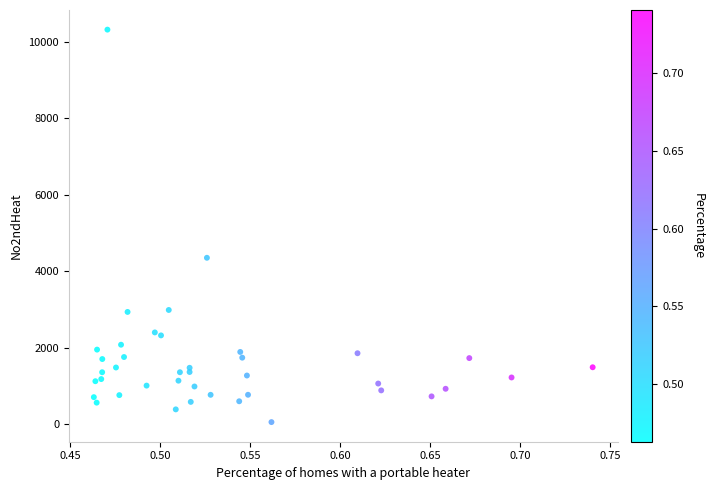

What Y value in the scatter plot is closest to 5185?

4350